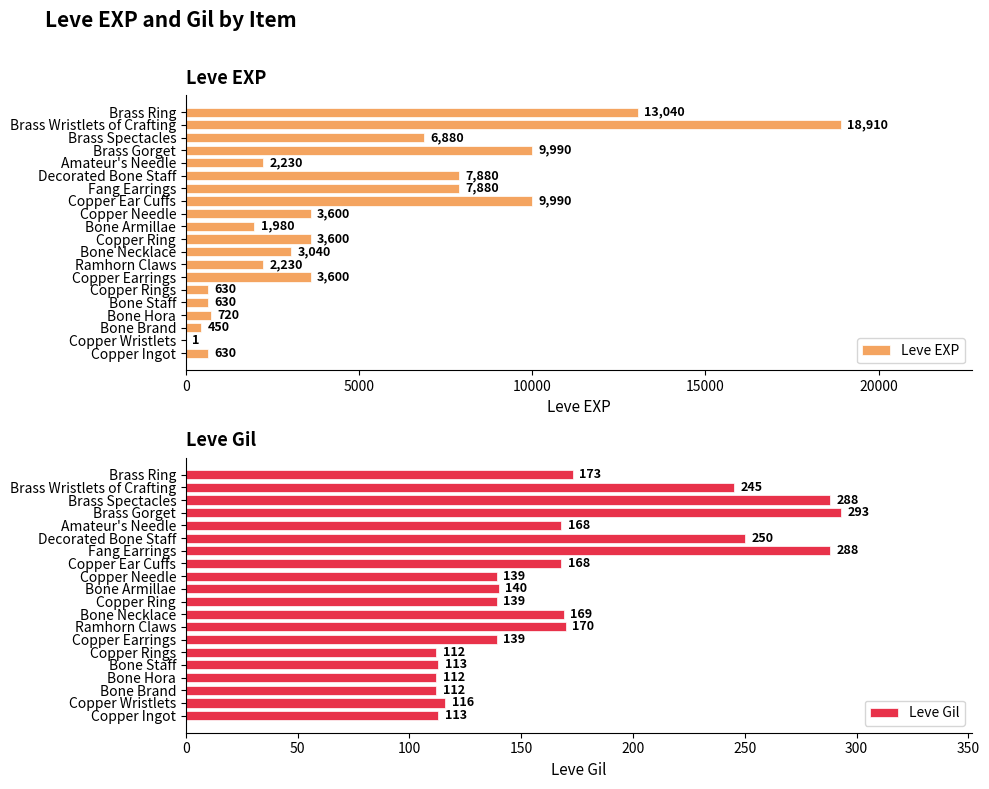

List the series in order of their overall mean, highest first.

Leve EXP, Leve Gil